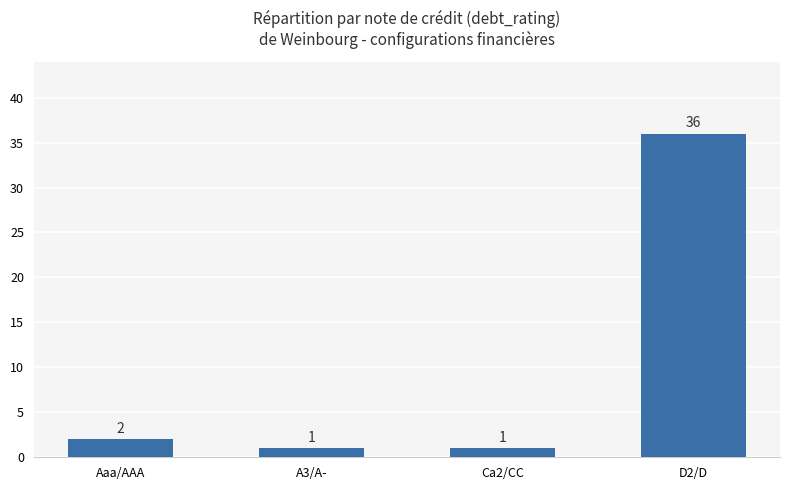

What is the difference between the maximum and minimum values?

35